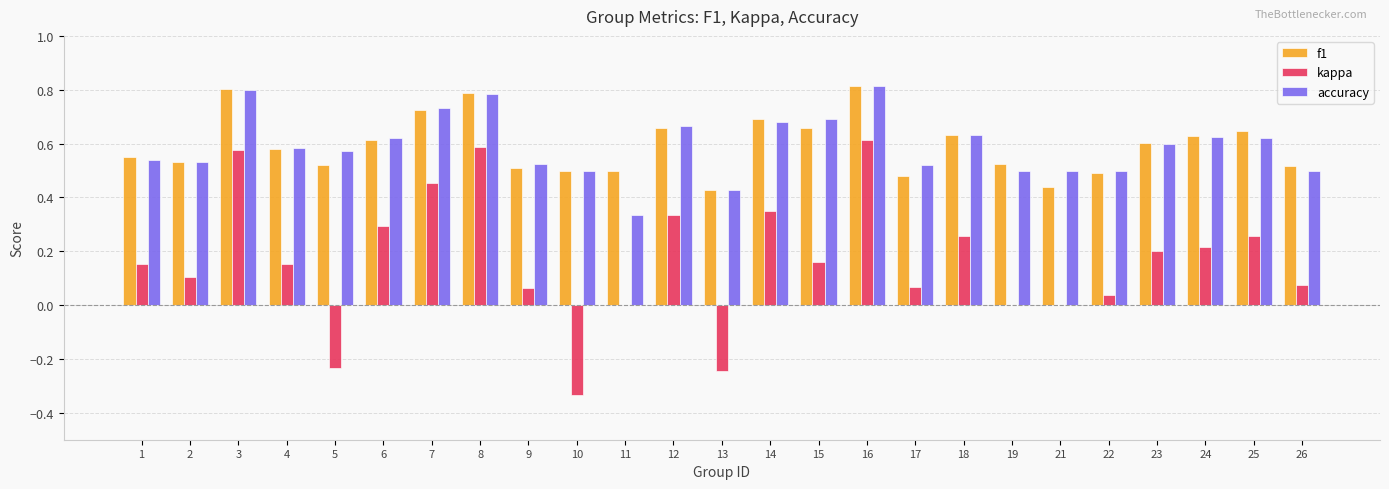

Between 11 and 19, which series saw the biggest shift?

accuracy